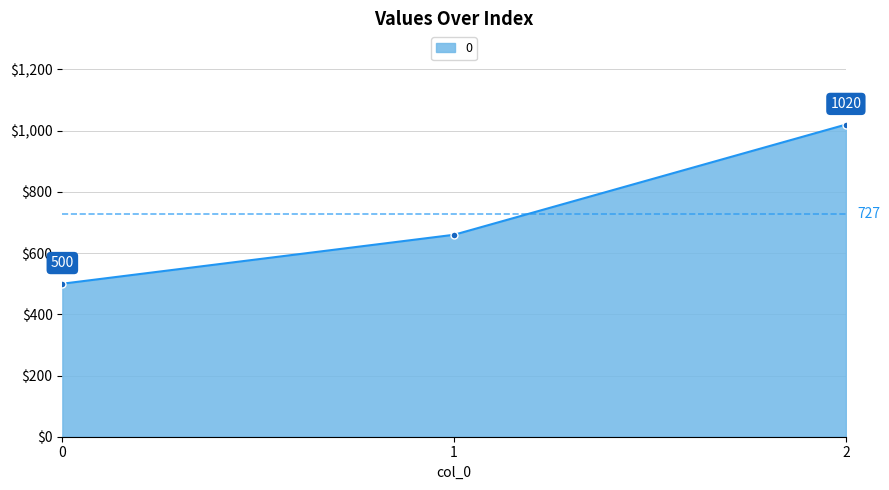

Does the chart display data point markers on the line(s)?

Yes